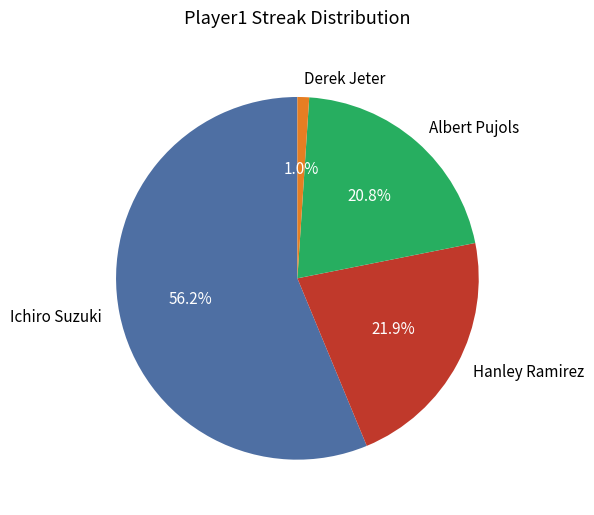

Count the number of slices in the pie.

4